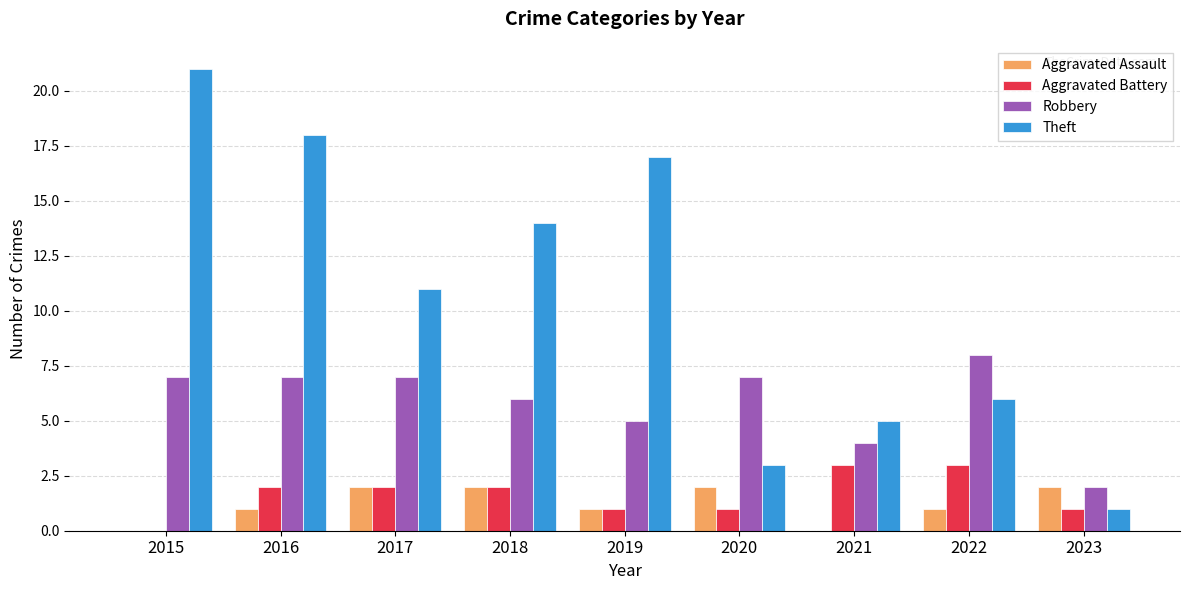

How many Aggravated Battery values are between 1 and 2?

6